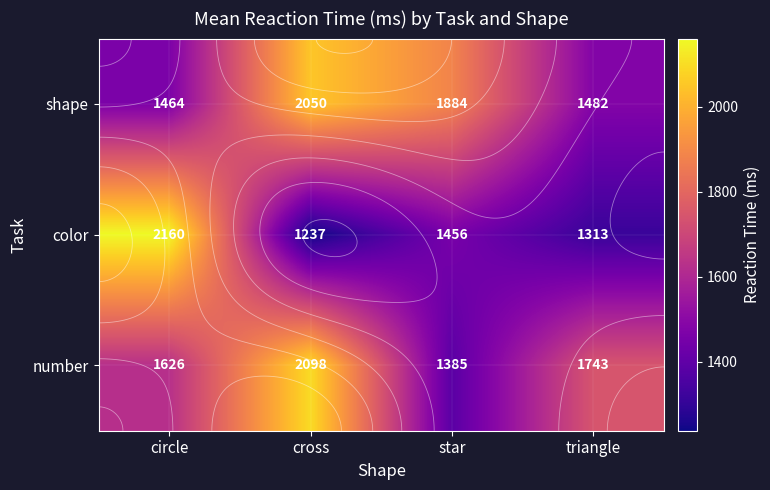

At which label is shape closest to 1757?

star